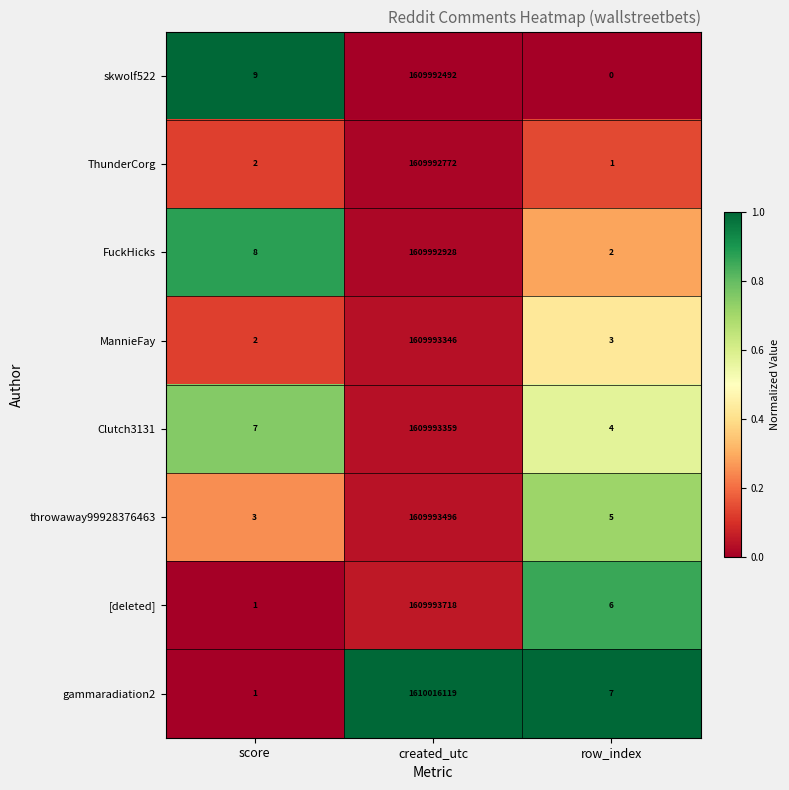

Reading right to left, extract all data points from this chart.

skwolf522: row_index=0	created_utc=1609992492	score=9
ThunderCorg: row_index=1	created_utc=1609992772	score=2
FuckHicks: row_index=2	created_utc=1609992928	score=8
MannieFay: row_index=3	created_utc=1609993346	score=2
Clutch3131: row_index=4	created_utc=1609993359	score=7
throwaway99928376463: row_index=5	created_utc=1609993496	score=3
[deleted]: row_index=6	created_utc=1609993718	score=1
gammaradiation2: row_index=7	created_utc=1610016119	score=1